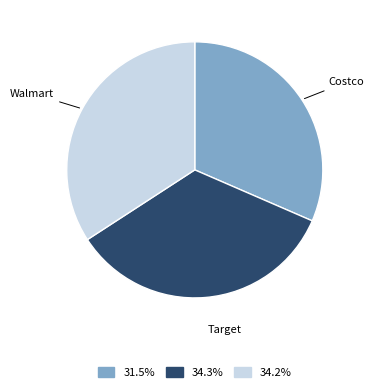

The Costco slice represents 32% of the pie. True or false?

True